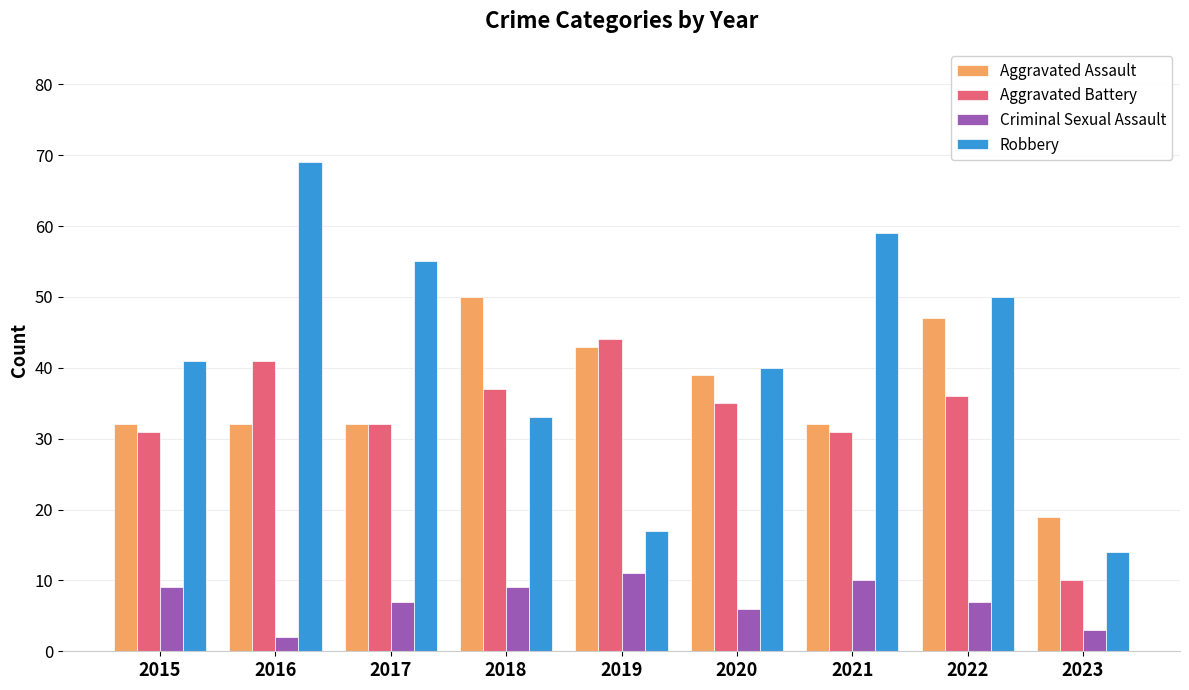

What are all the series names shown in the legend?

Aggravated Assault, Aggravated Battery, Criminal Sexual Assault, Robbery